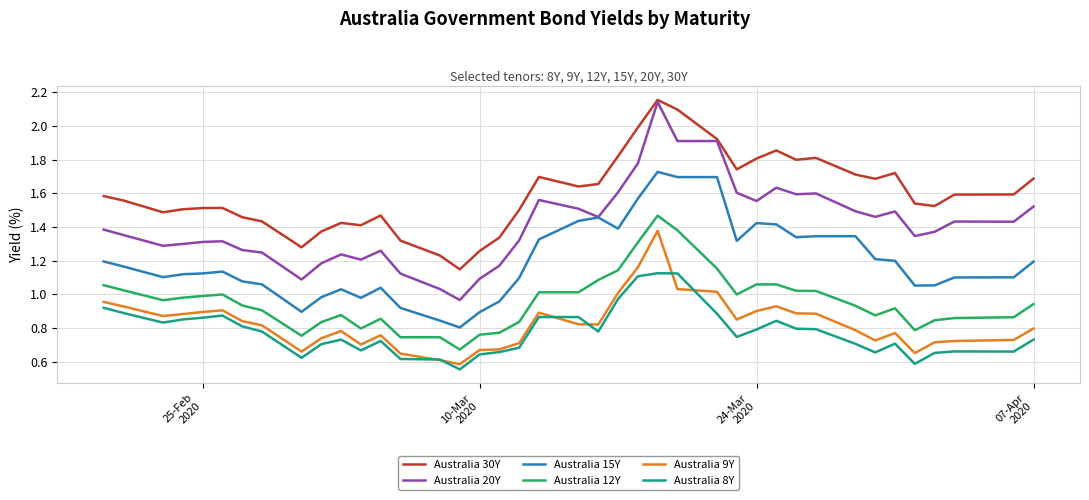

True or false: Australia 30Y and Australia 9Y cross at least once.

False